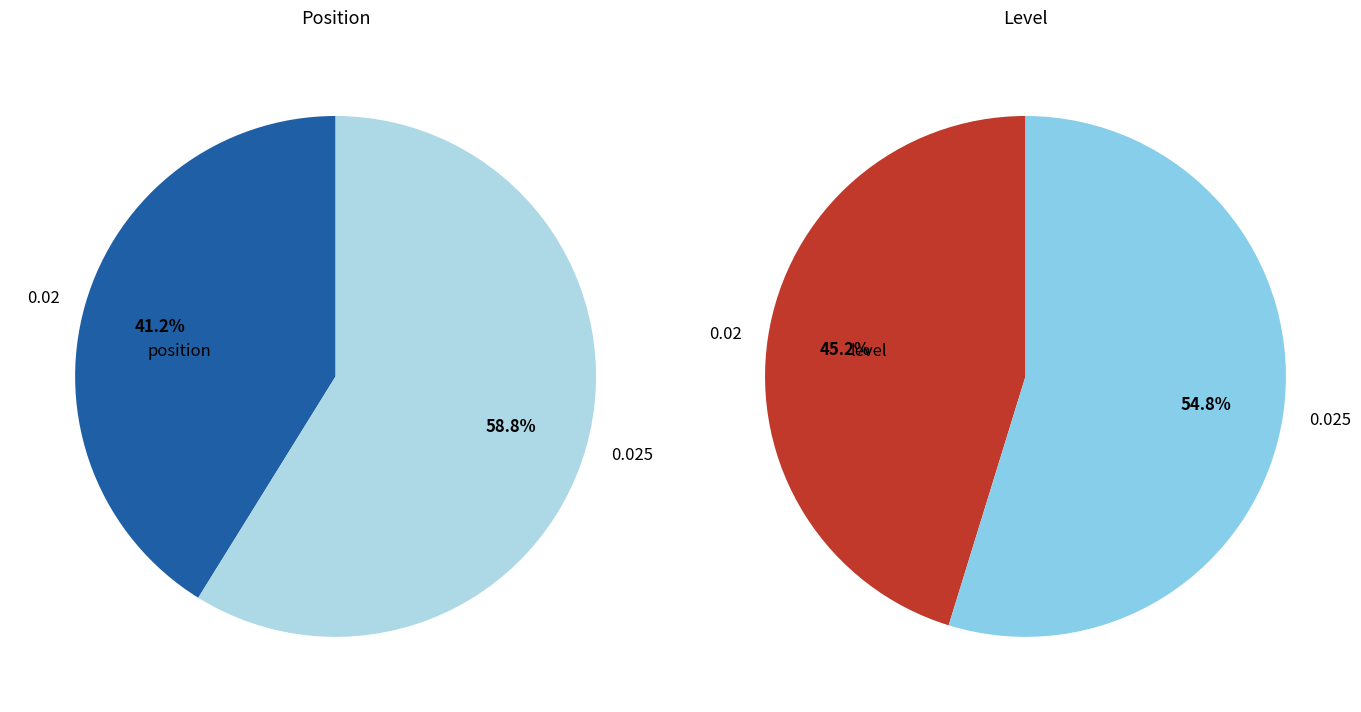

What is the spread (max minus min) of values at 0.025?

0.1